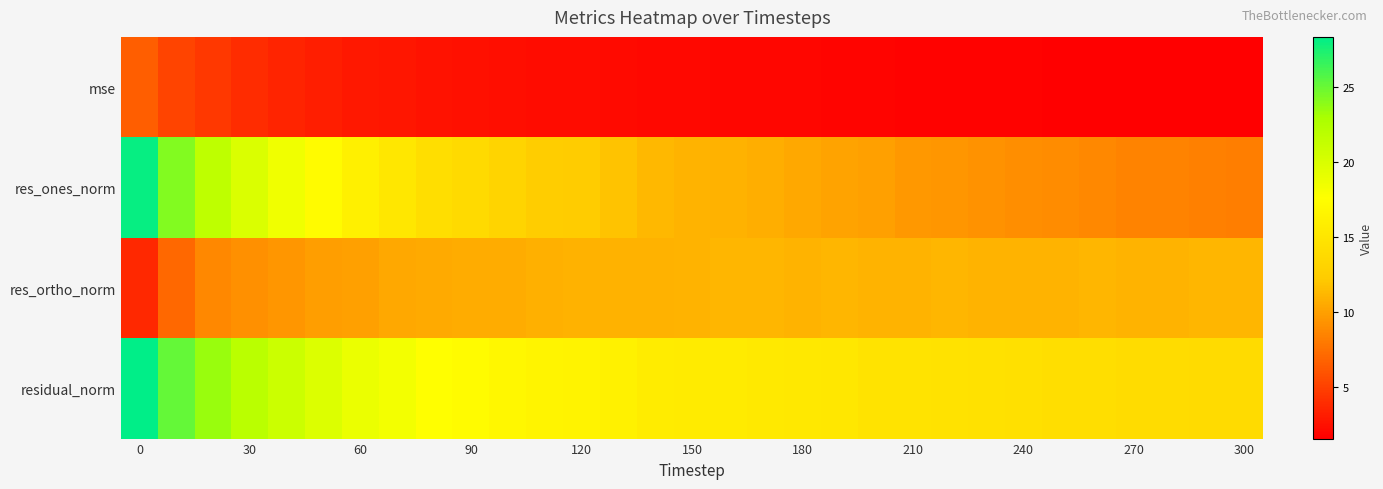

At how many categories does at least one series exceed 9?

31